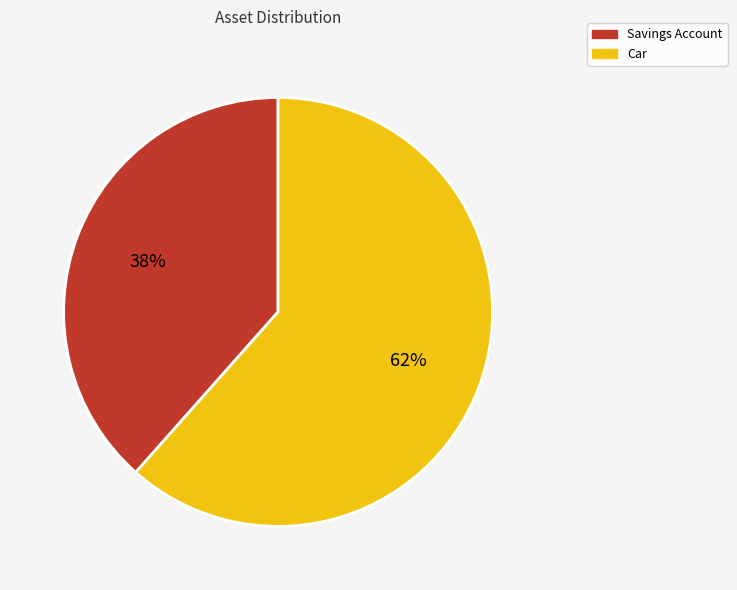

To the nearest percent, what is the average slice percentage?

50%